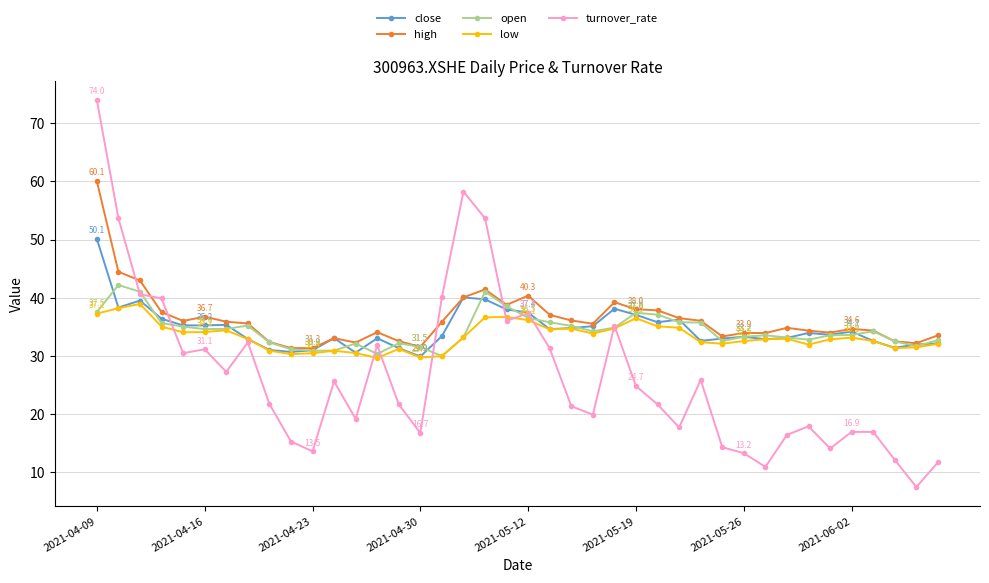

Rank the series by their maximum value, from highest to lowest.

turnover_rate, high, close, open, low